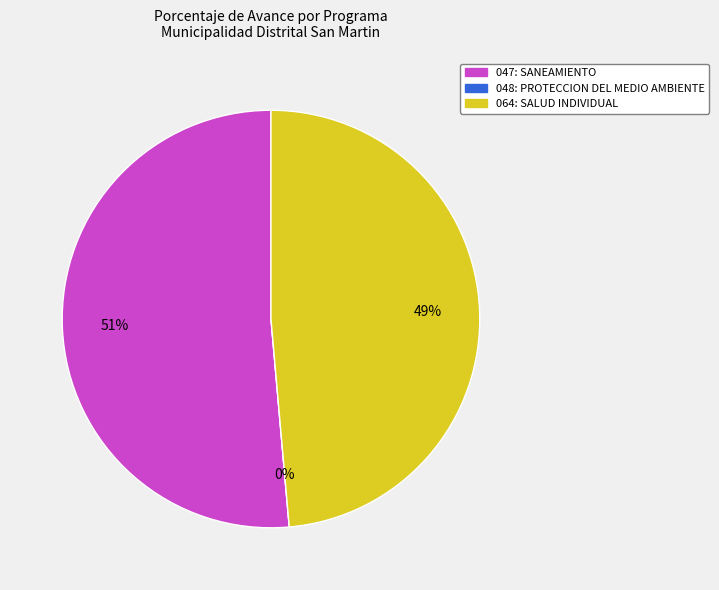

Which slice is the largest?

047: SANEAMIENTO